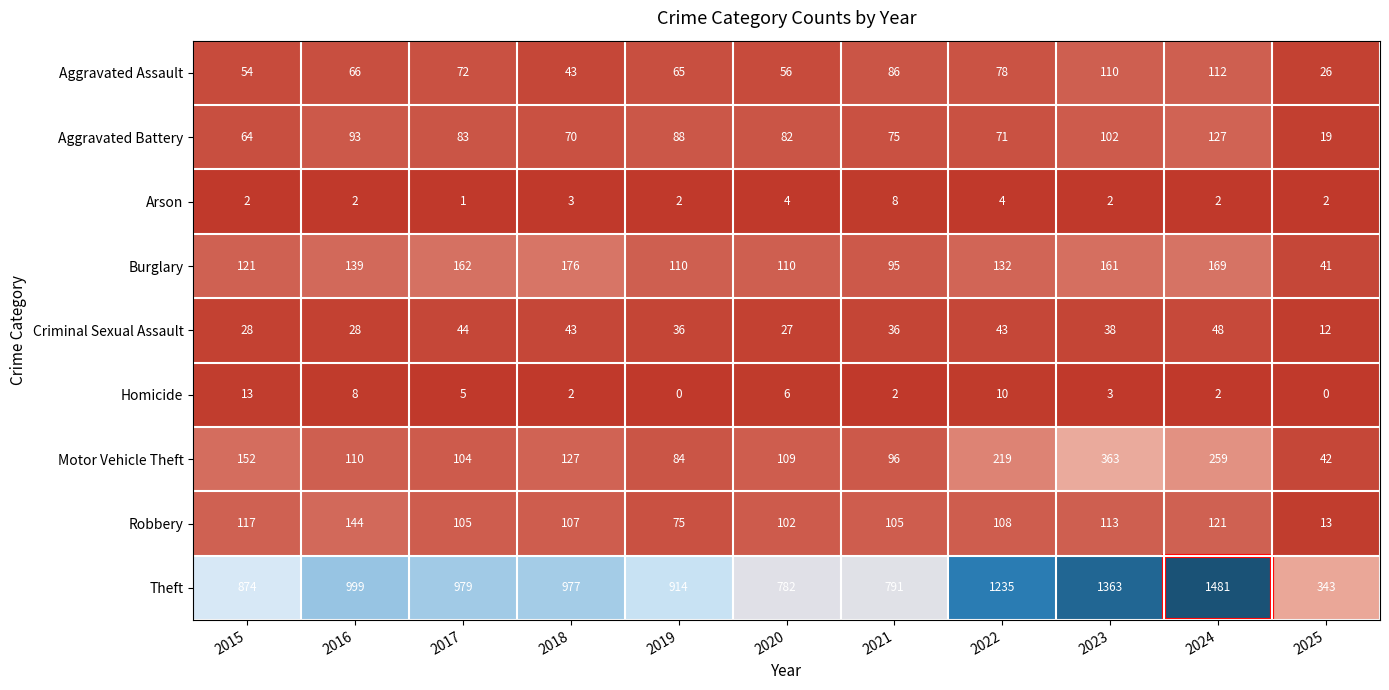

What is the total value across all series at 2017?

1555